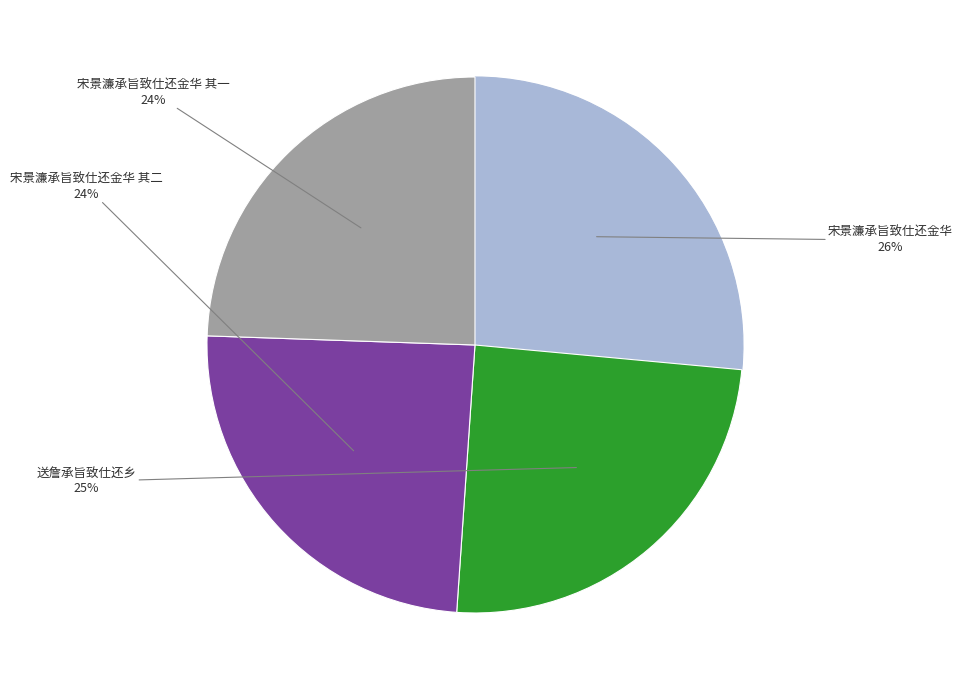

Is there any slice that represents more than half of the pie?

No